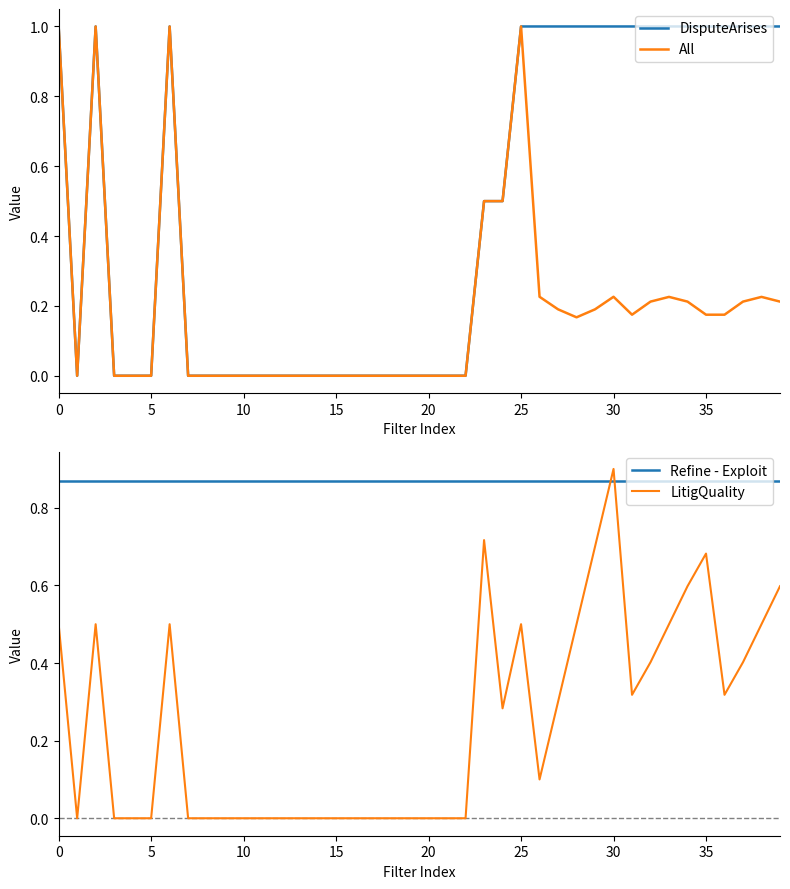

What is the highest value of the DisputeArises series?

1.0